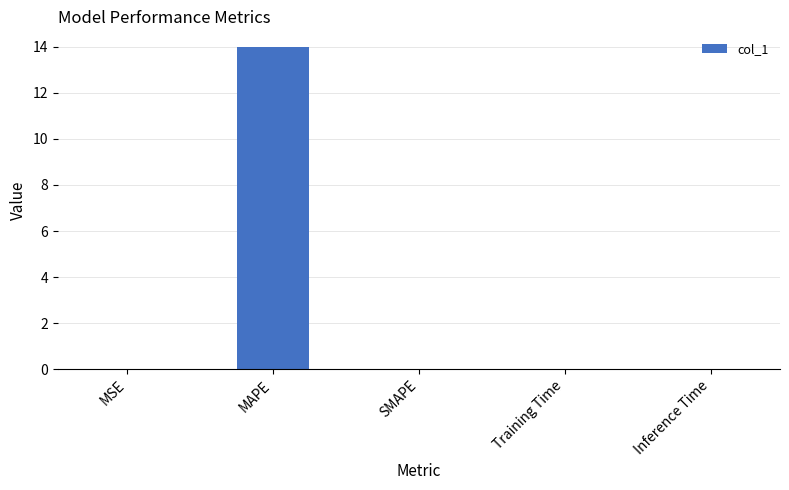

Which category has the highest value across all series?

MAPE